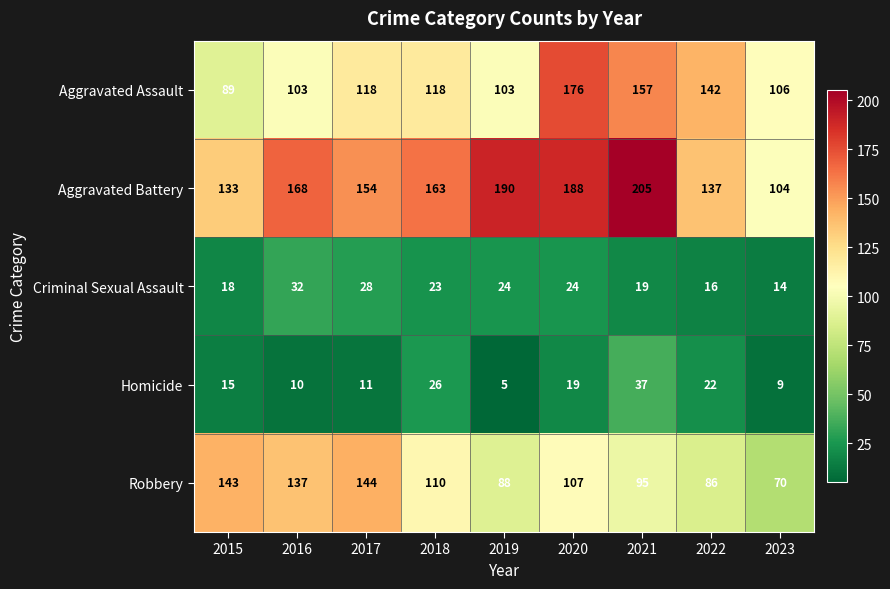

What is the sum of all Aggravated Assault values?

1112